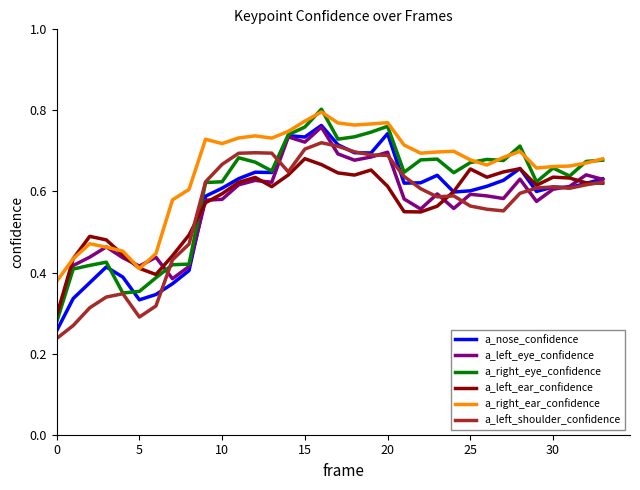

What are all the series names shown in the legend?

a_nose_confidence, a_left_eye_confidence, a_right_eye_confidence, a_left_ear_confidence, a_right_ear_confidence, a_left_shoulder_confidence